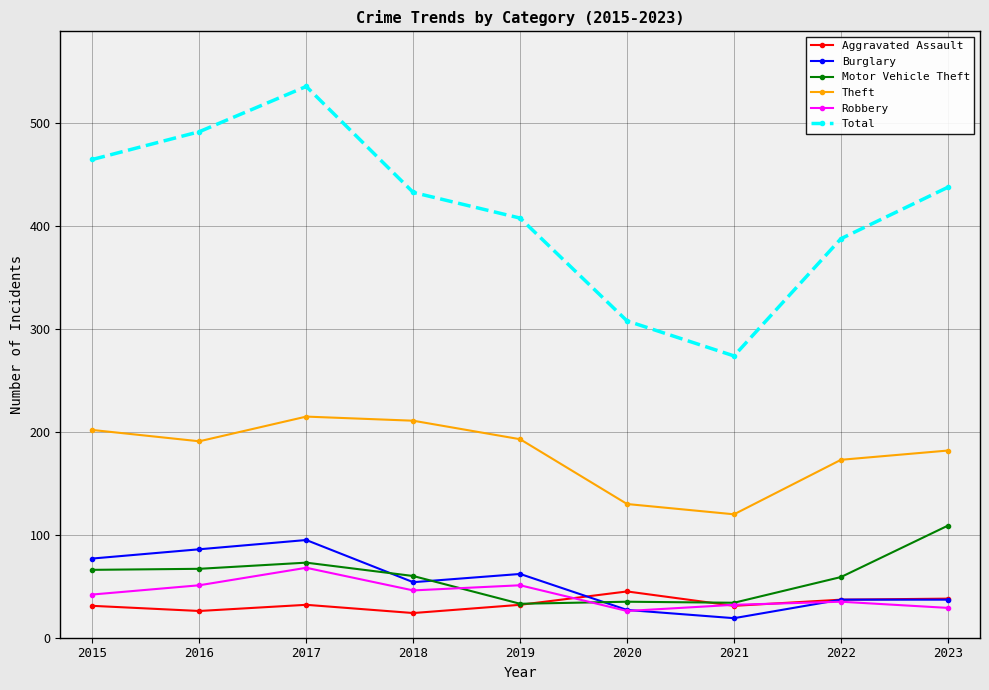

The Motor Vehicle Theft series shows 67 at 2016. True or false?

True